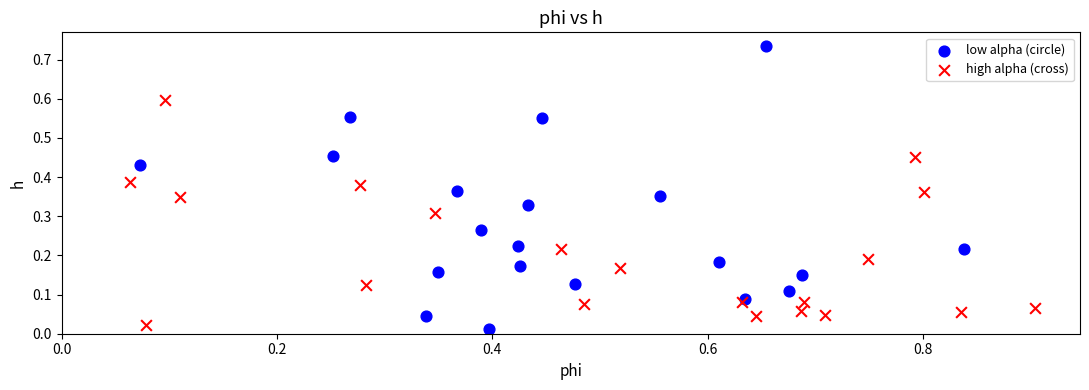

Which series has the widest spread of Y values?

low alpha (circle)